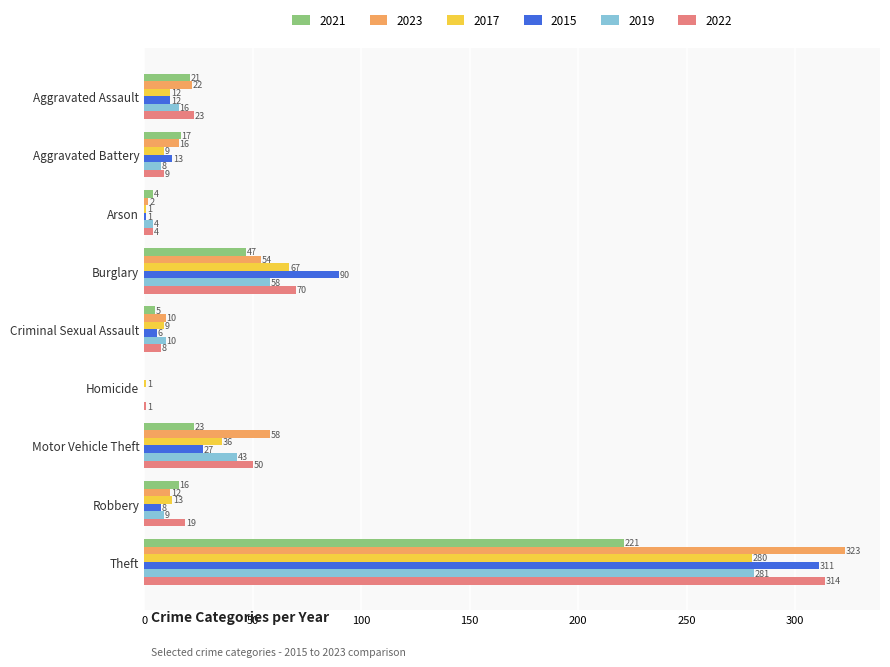

Between Aggravated Battery and Motor Vehicle Theft, which series saw the biggest shift?

2023